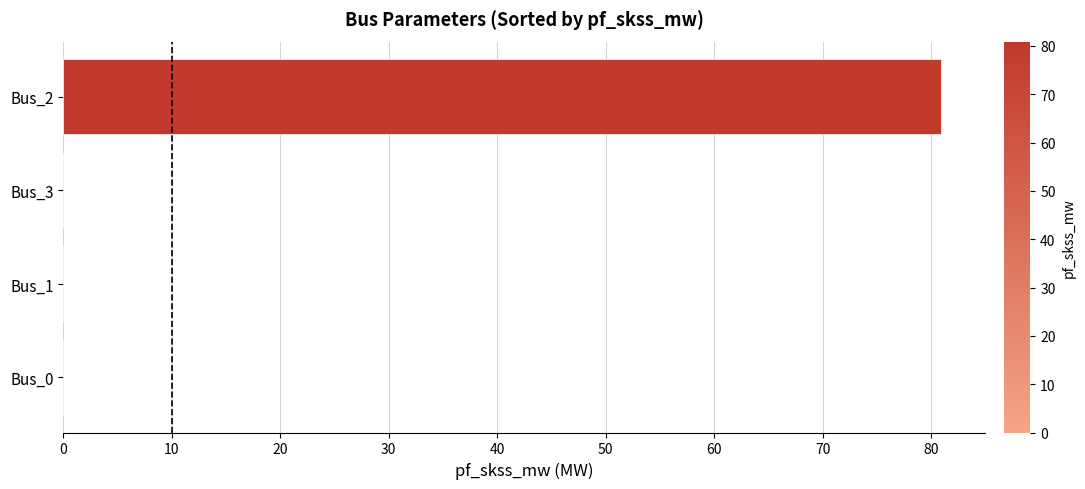

Reading bottom to top, transcribe all the data shown in this chart.

Bus_0=0.0	Bus_1=0.0	Bus_3=0.0	Bus_2=80.9